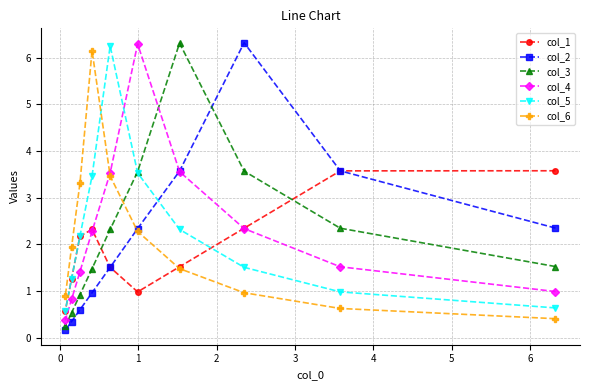

What is the value of the col_6 point at the 8th from the left?

1.0